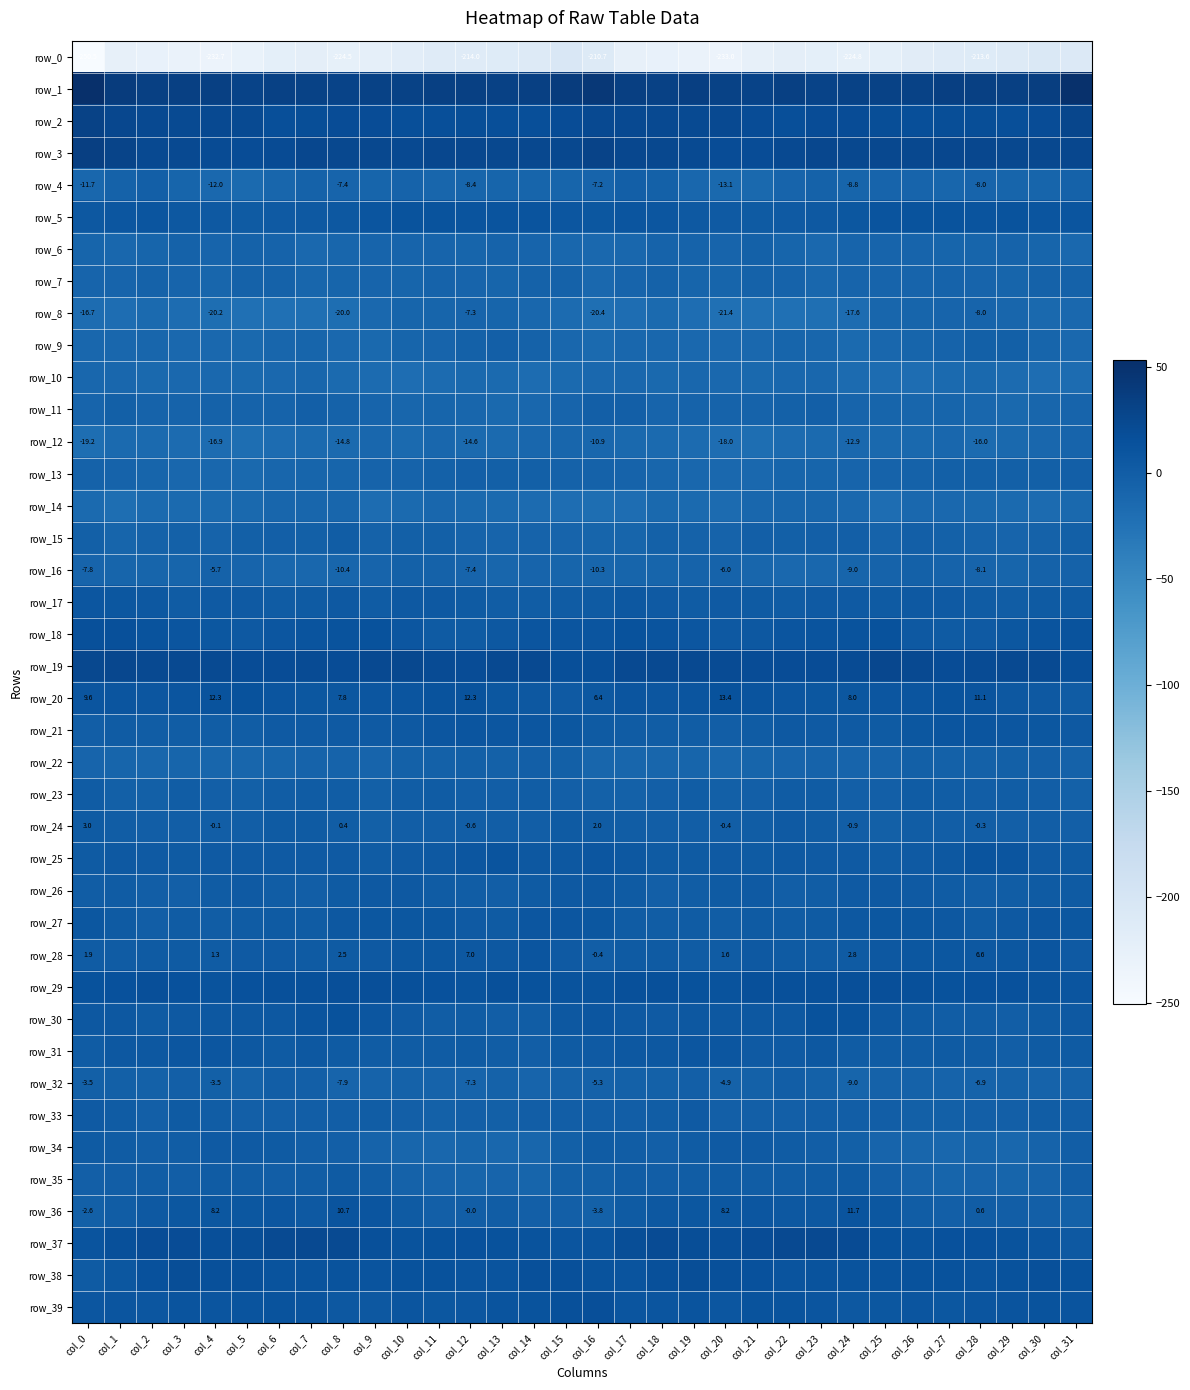

Which category has the lowest value in the row_31 series?

col_29